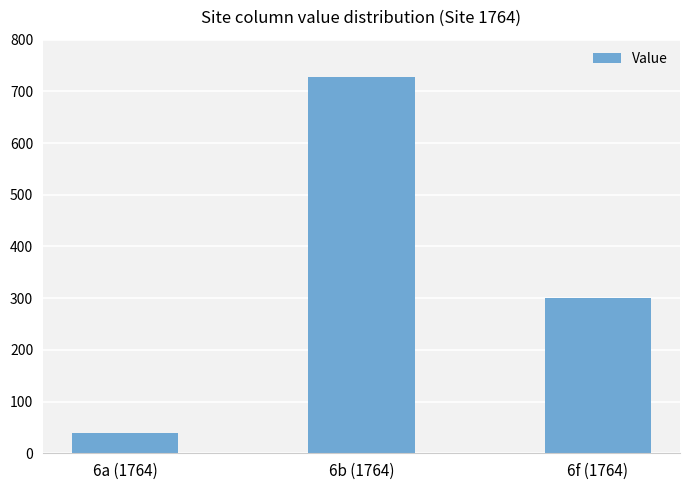

Approximately how many times larger is the value at 6f (1764) compared to 6b (1764)?

0.4